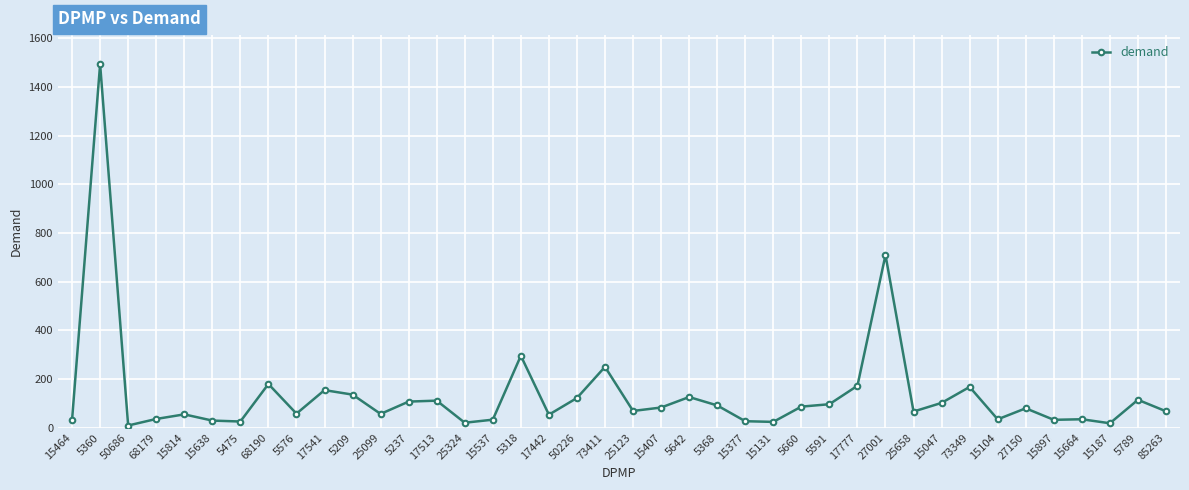

At which category does the chart reach its peak across all series?

5360